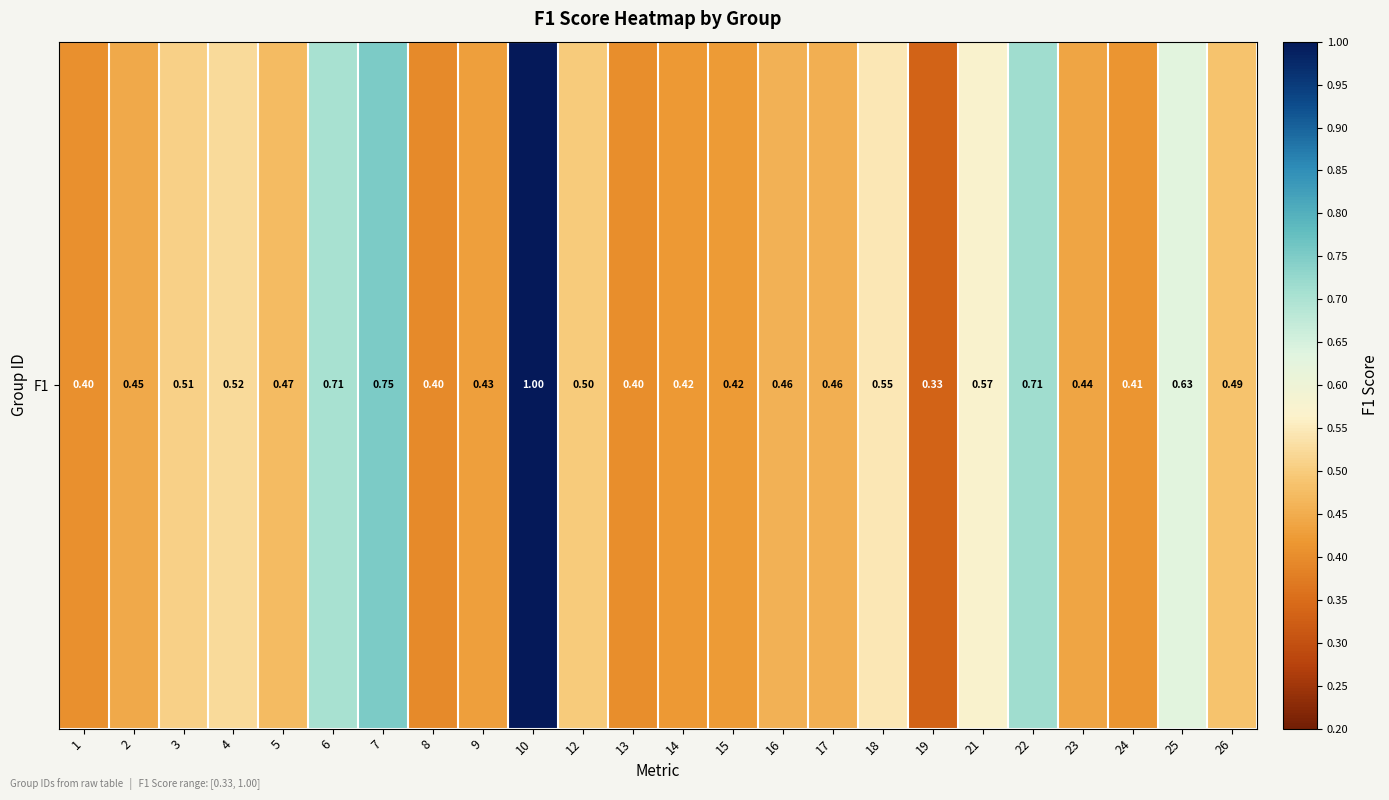

What is the difference between the second highest and minimum values?

0.4